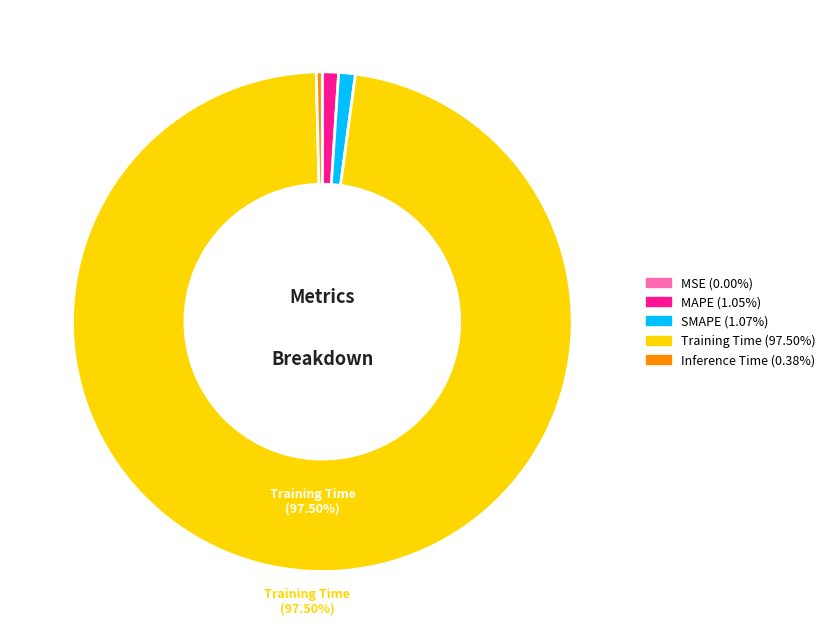

Is the sum of MAPE and Training Time greater than half?

Yes